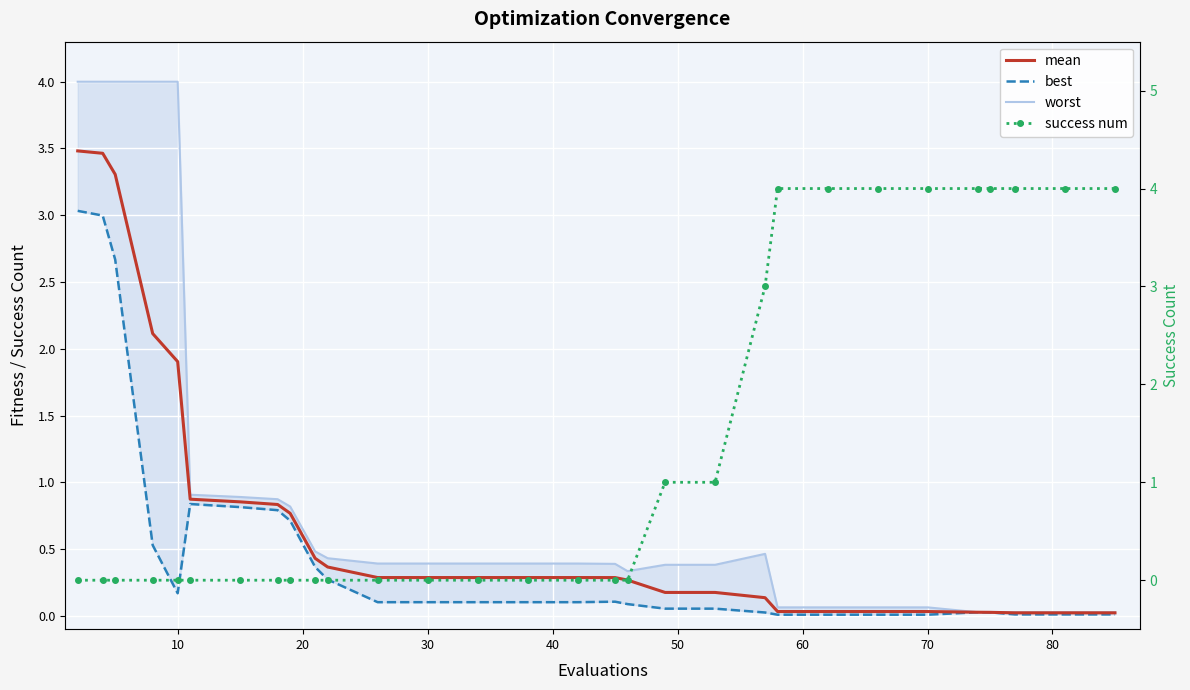

In worst, how many points are higher than both neighbors (excluding endpoints)?

1